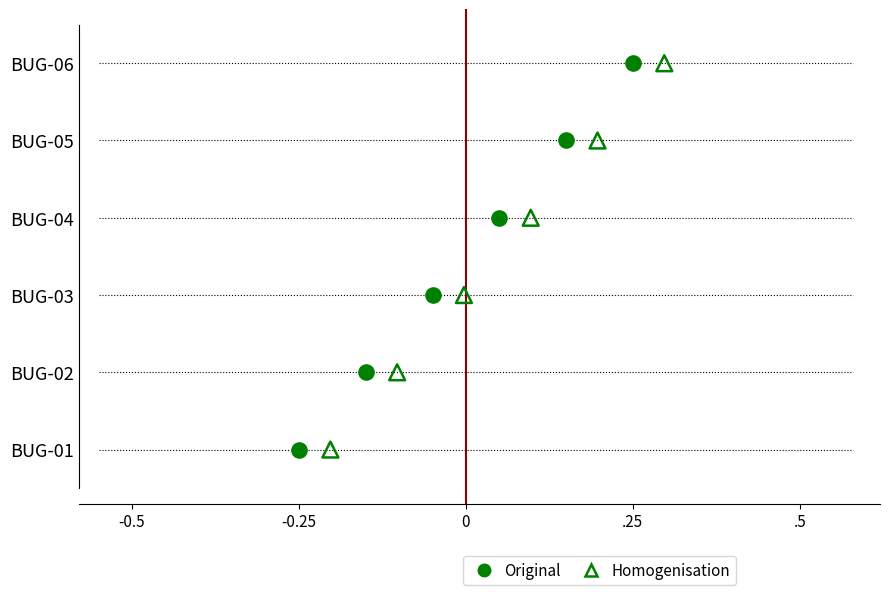

What is the total value across all series at -0.25?

2